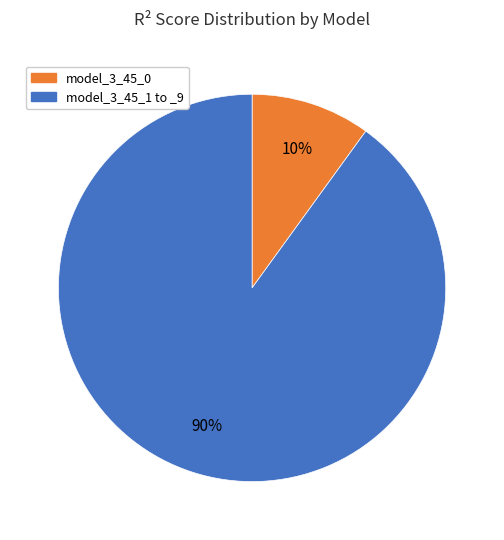

To the nearest percent, what is the difference between the largest and smallest slice percentages?

80%